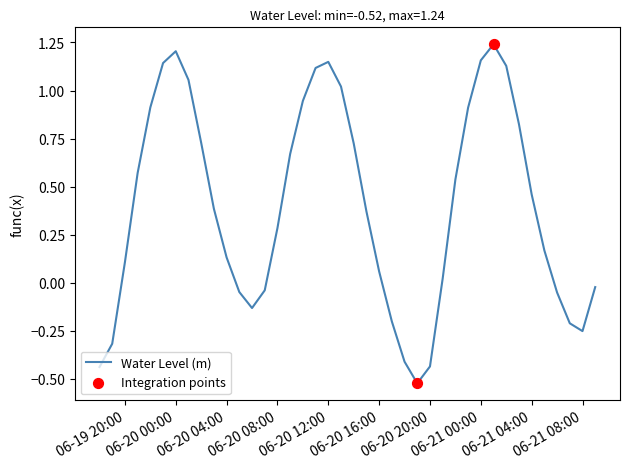

What is the difference between the maximum and minimum values?

1.8